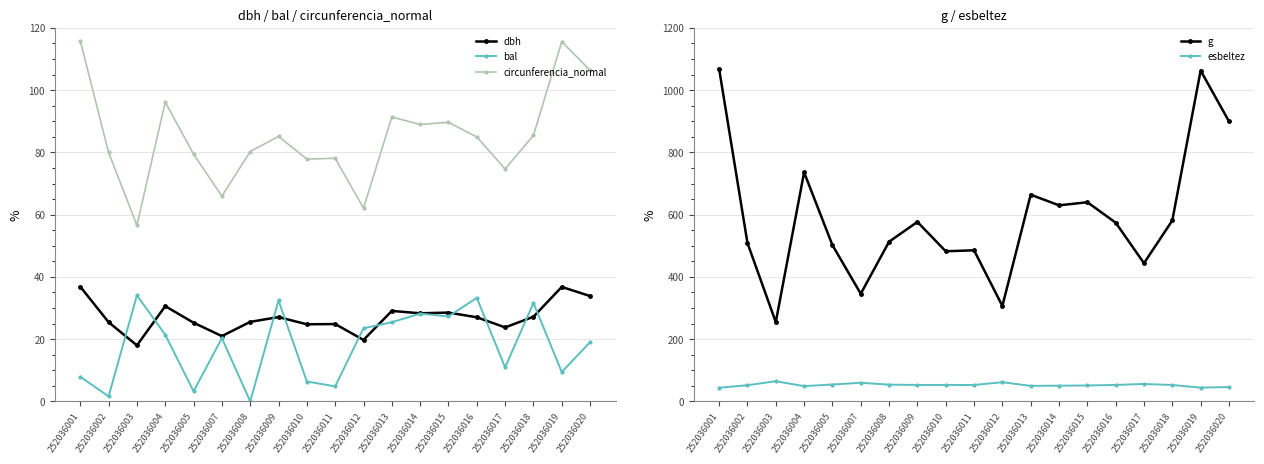

What is the lowest value of the circunferencia_normal series?

56.6